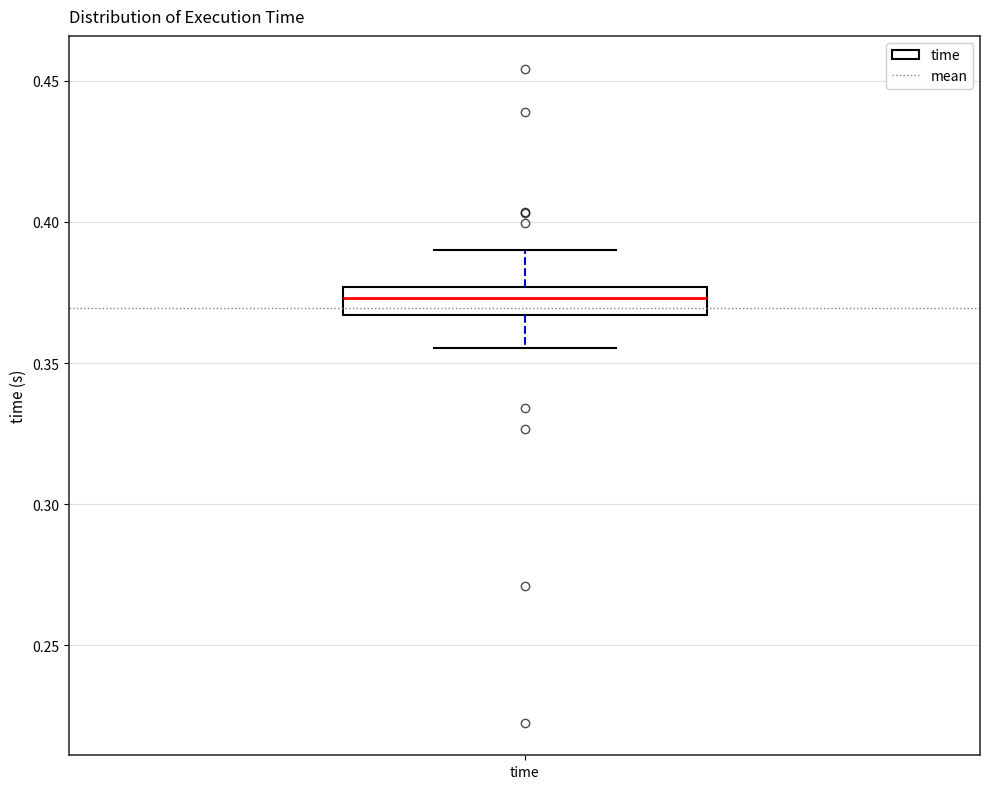

Transcribe this box plot: give where the median line is, the range the box spans, and where the two whiskers end, as read against the y-axis. The values are not printed on the chart, so give them approximately, as read against the axis.

median 0.375 (inside the box), box 0.365 to 0.375, whiskers 0.355 to 0.390